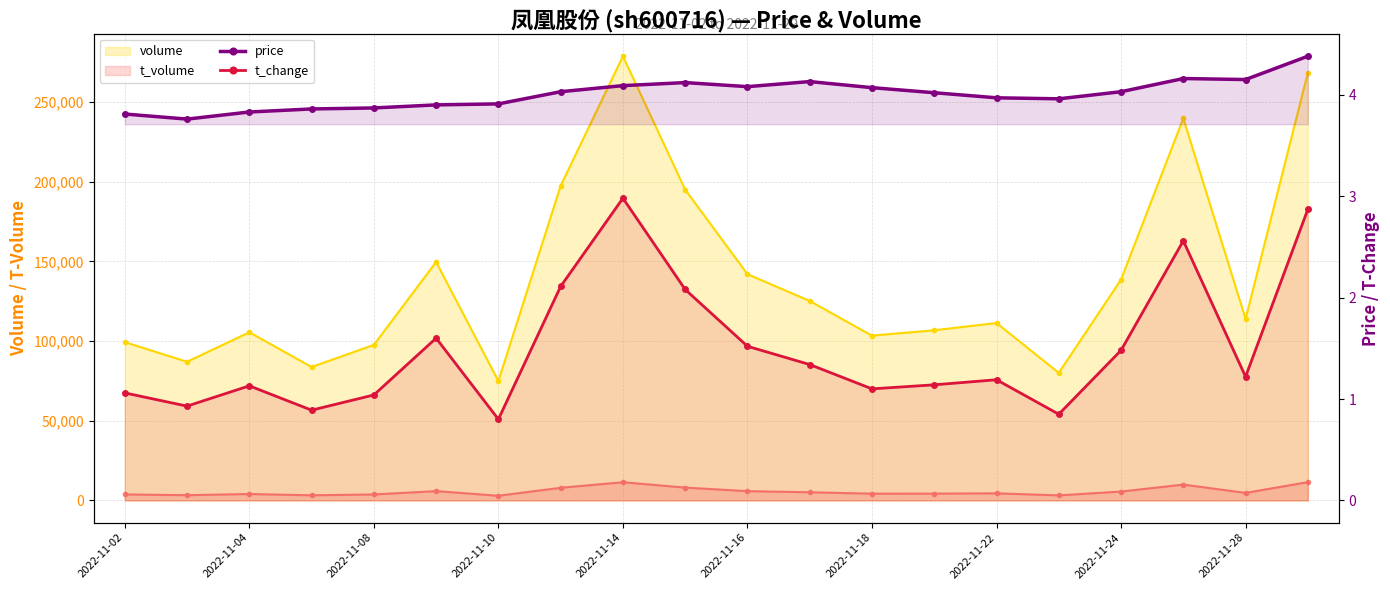

Reading left to right, extract all data points from this chart.

price: 3.8	3.8	3.8	3.9	3.9	3.9	3.9	4.0	4.1	4.1	4.1	4.1	4.1	4.0	4.0	4.0	4.0	4.2	4.2	4.4
t_change: 1.1	0.9	1.1	0.9	1.0	1.6	0.8	2.1	3.0	2.1	1.5	1.3	1.1	1.1	1.2	0.8	1.5	2.6	1.2	2.9